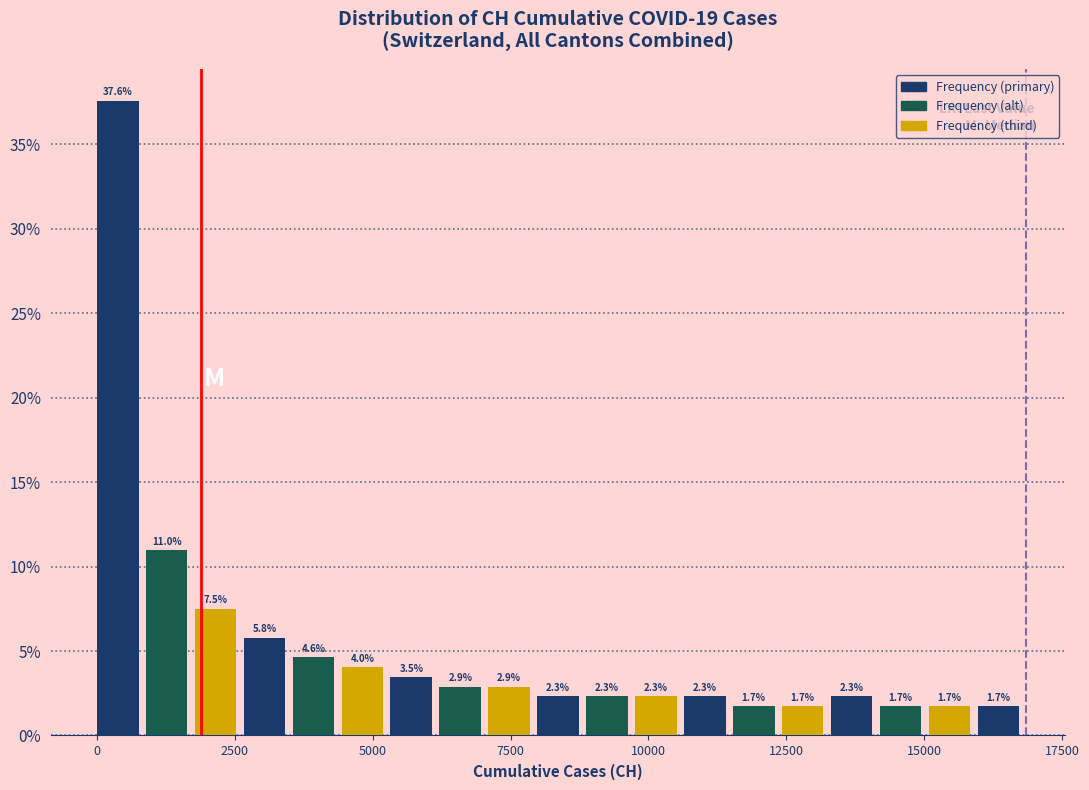

Around what value on the x-axis is the tallest bar? Give the approximate position of its centre, as read against the axis.

500